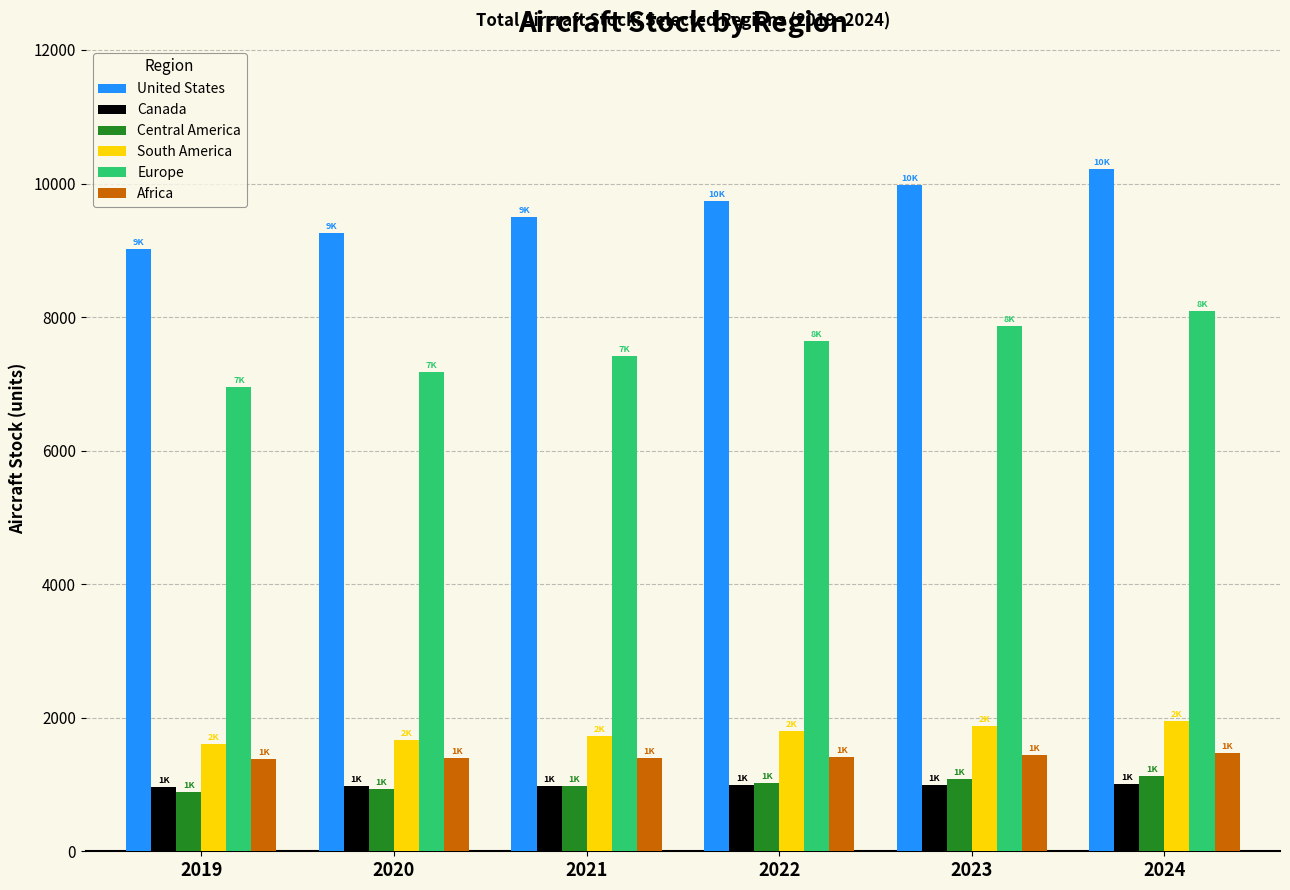

The Central America series shows 1649.8 at 2023. True or false?

False